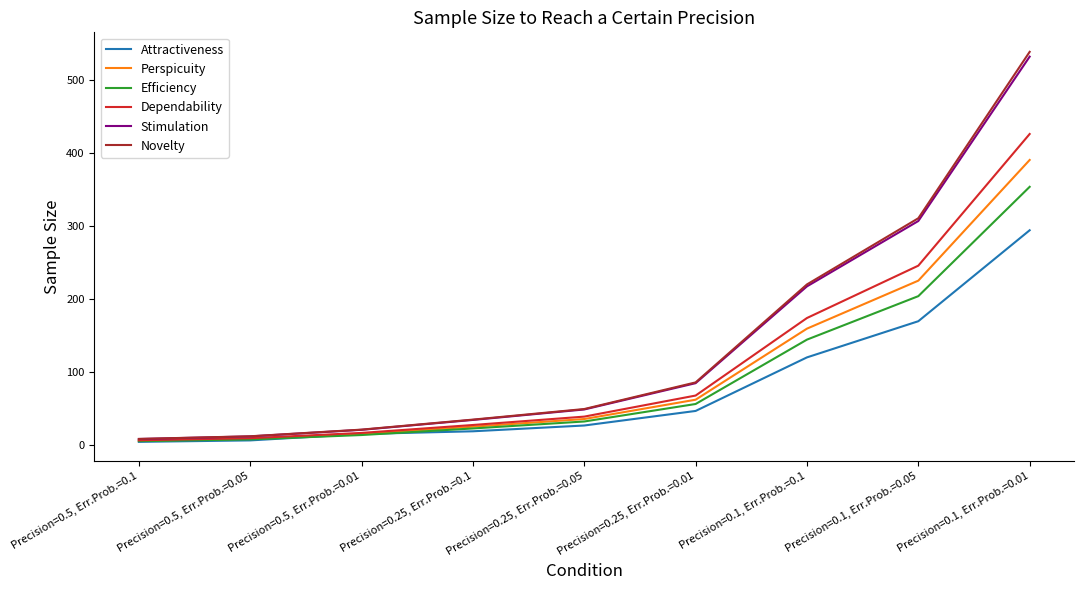

Which series has the largest range (max minus min)?

Novelty